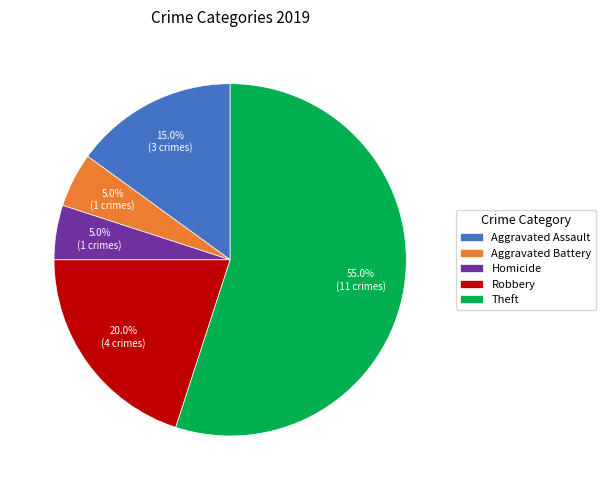

Count the number of slices in the pie.

5